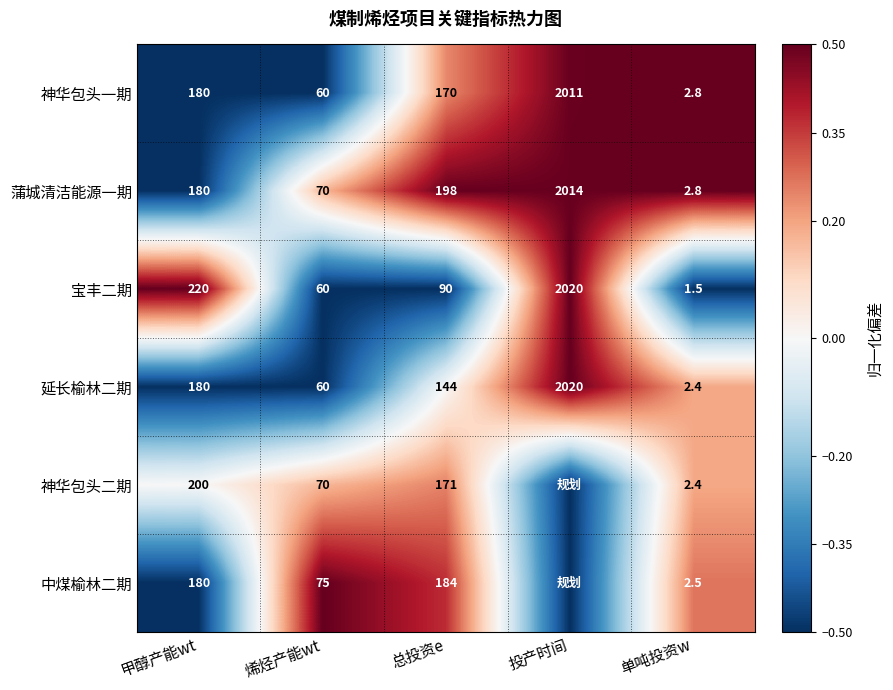

What is the sum of all 宝丰二期 values?

2391.5